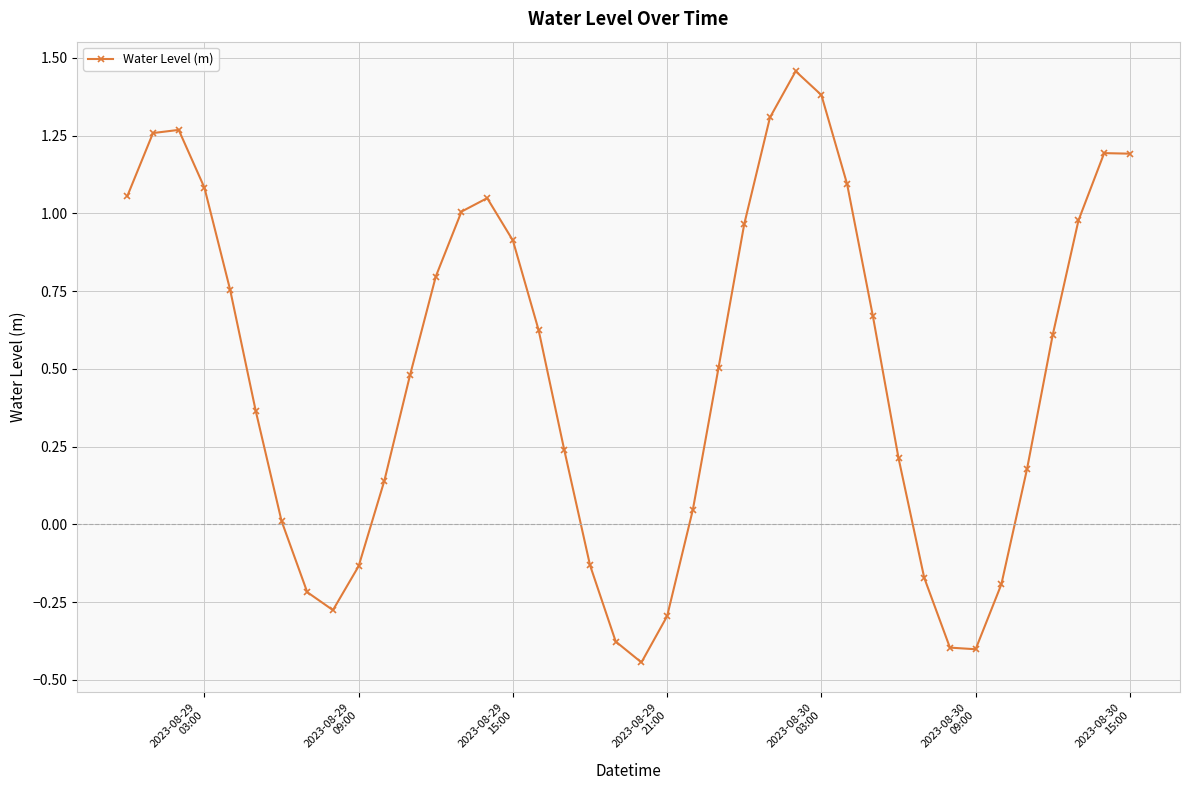

What is the sum of all values?

19.8